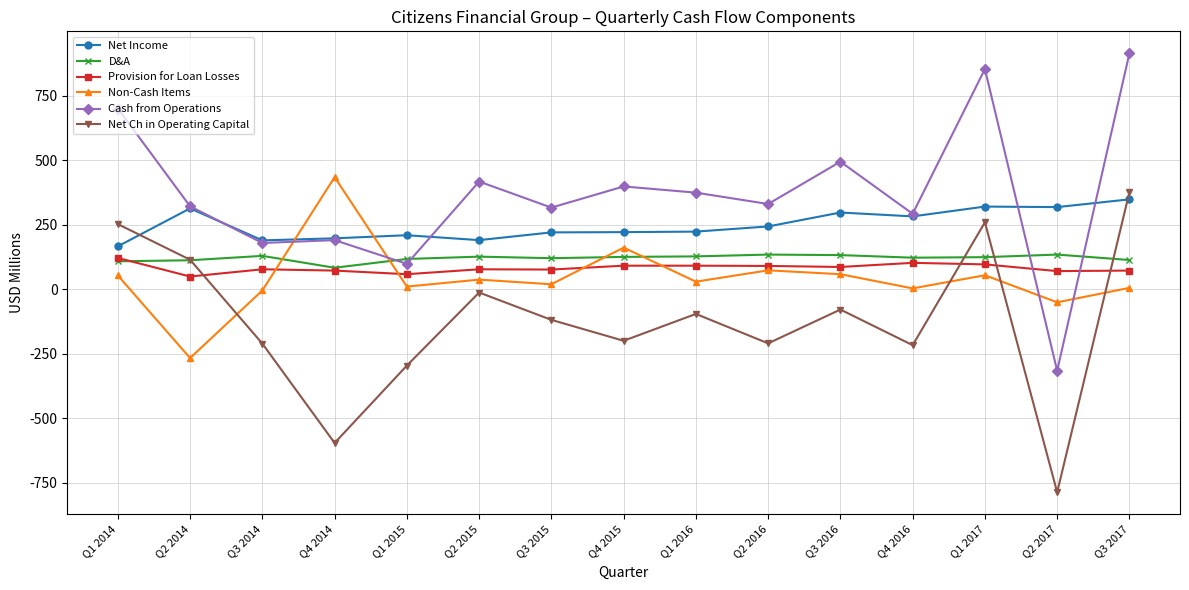

At which category is the sum across all series the highest?

Q3 2017